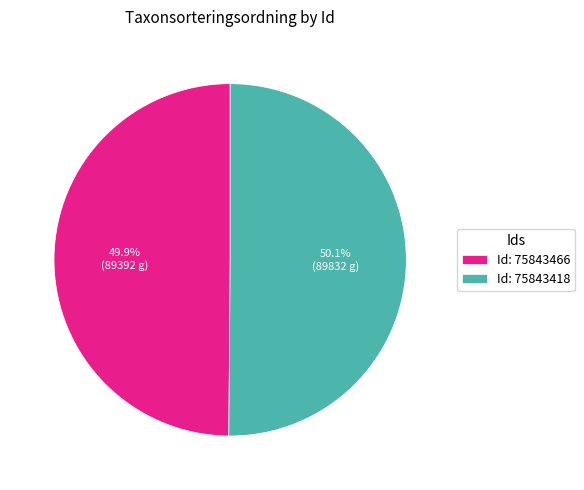

What is the ratio of the value at Id: 75843418 to the value at Id: 75843466?

1.0